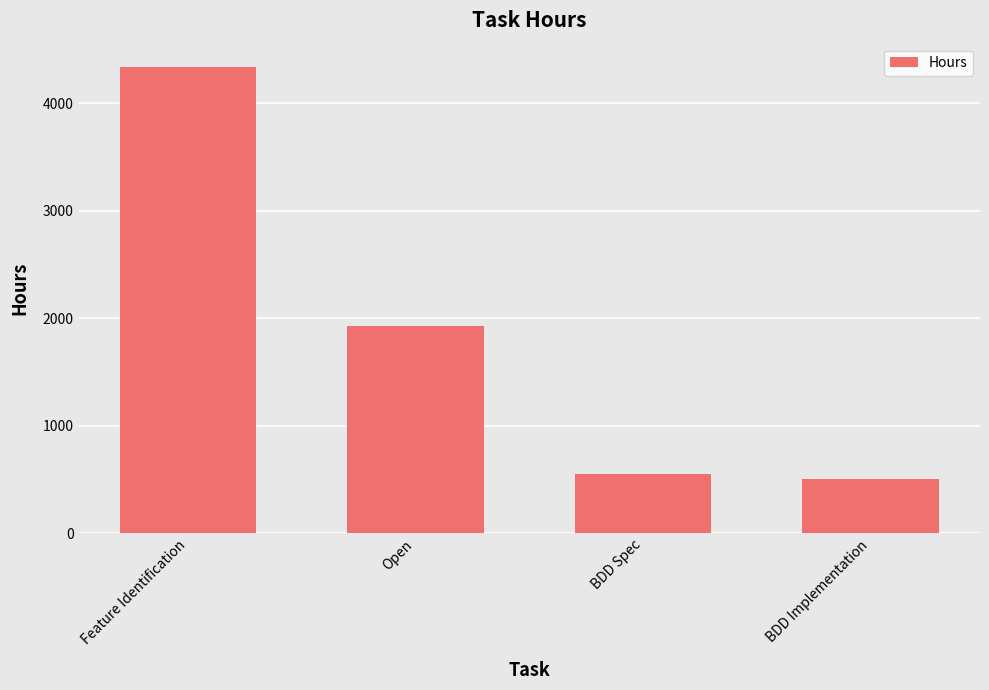

What position from the right is BDD Spec?

2